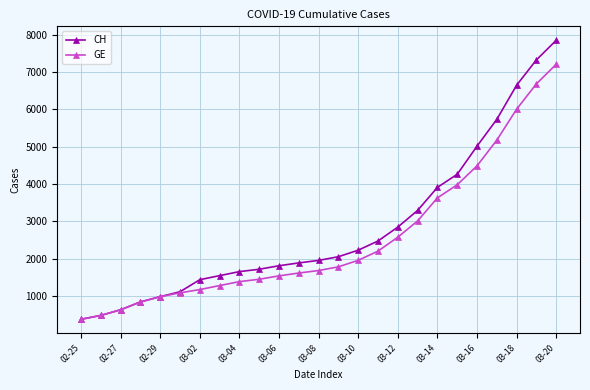

List the series in order of their peak value, lowest first.

GE, CH